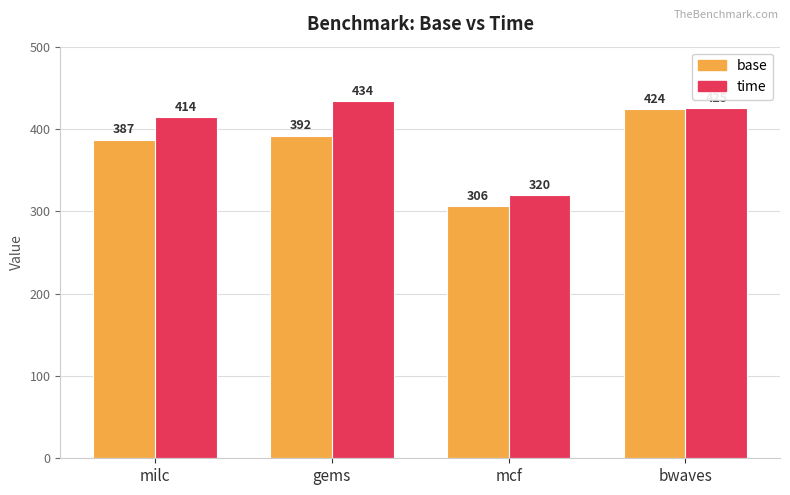

Where is time nearest to the value 377?

milc